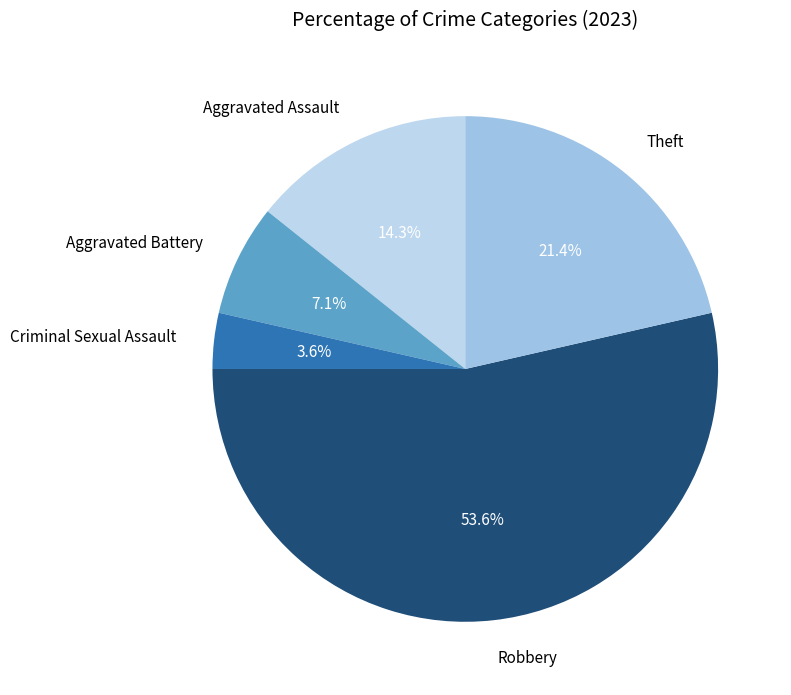

How many slices are in this pie chart?

5